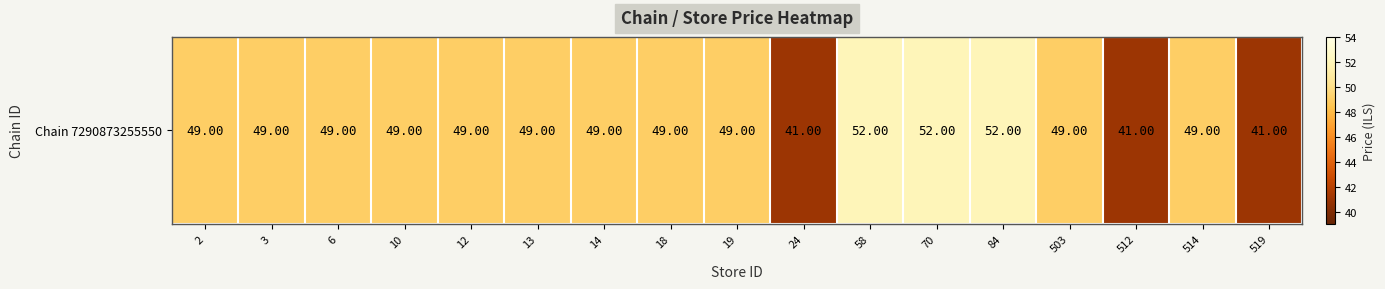

How many categories are shown in the chart?

17